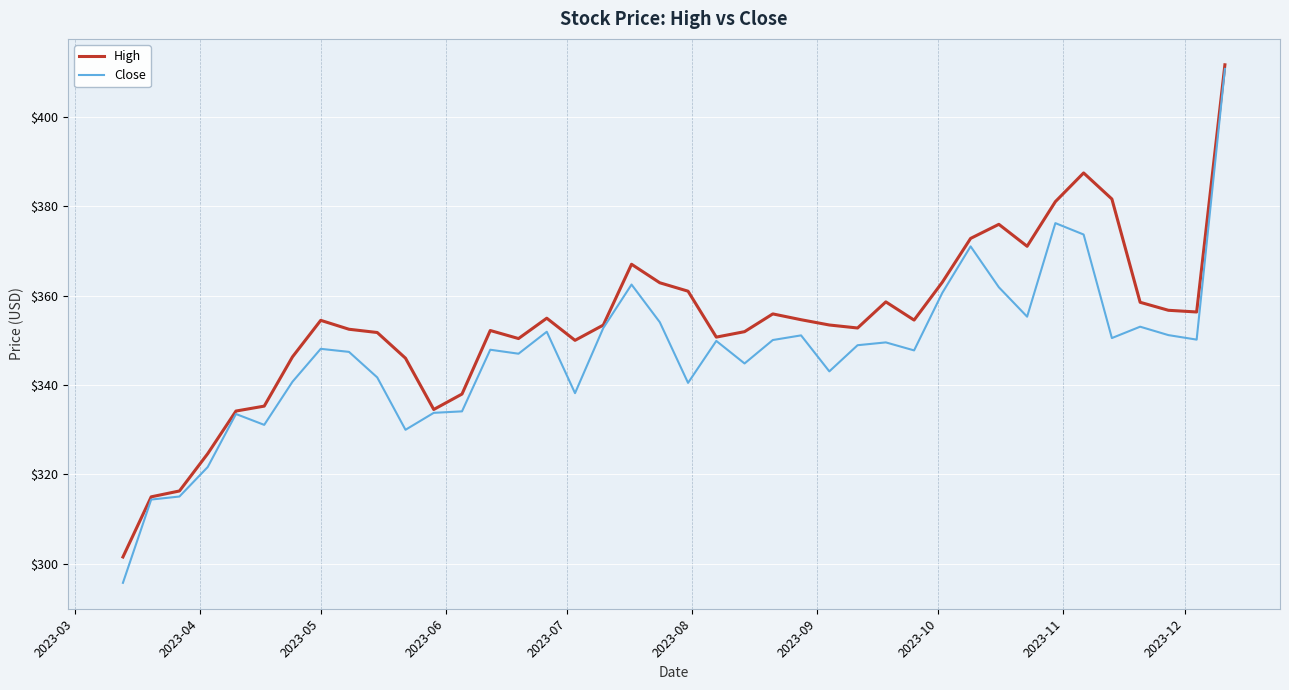

In Close, how many points are lower than both neighbors (excluding endpoints)?

11